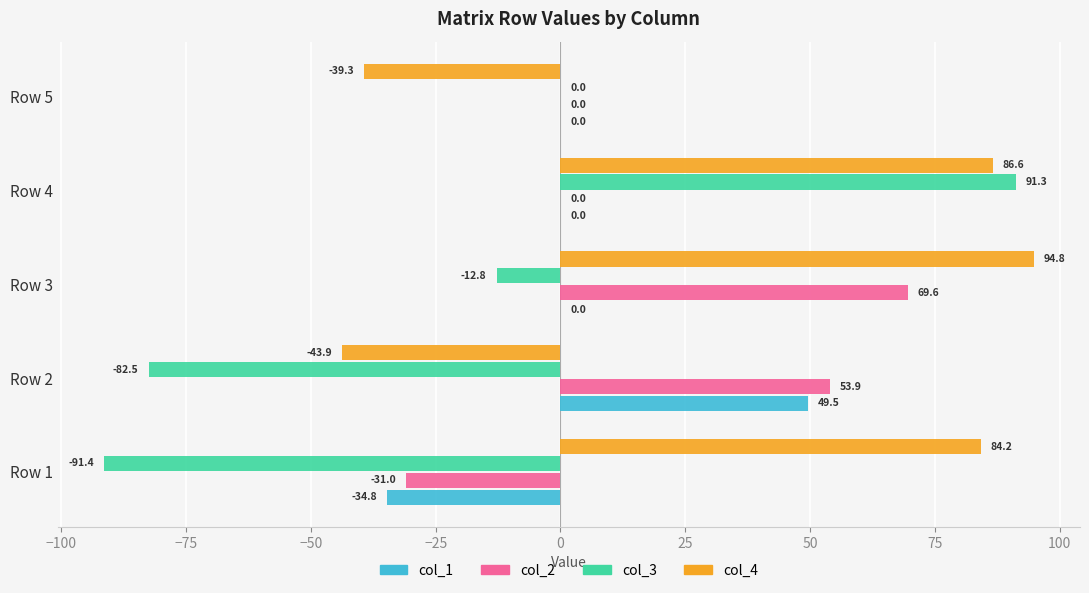

What is the maximum value for col_1?

49.5